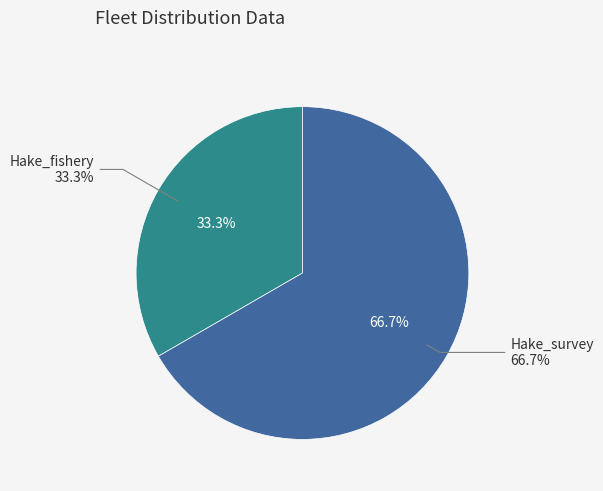

Is it true that Hake_fishery is 33% of the pie?

True